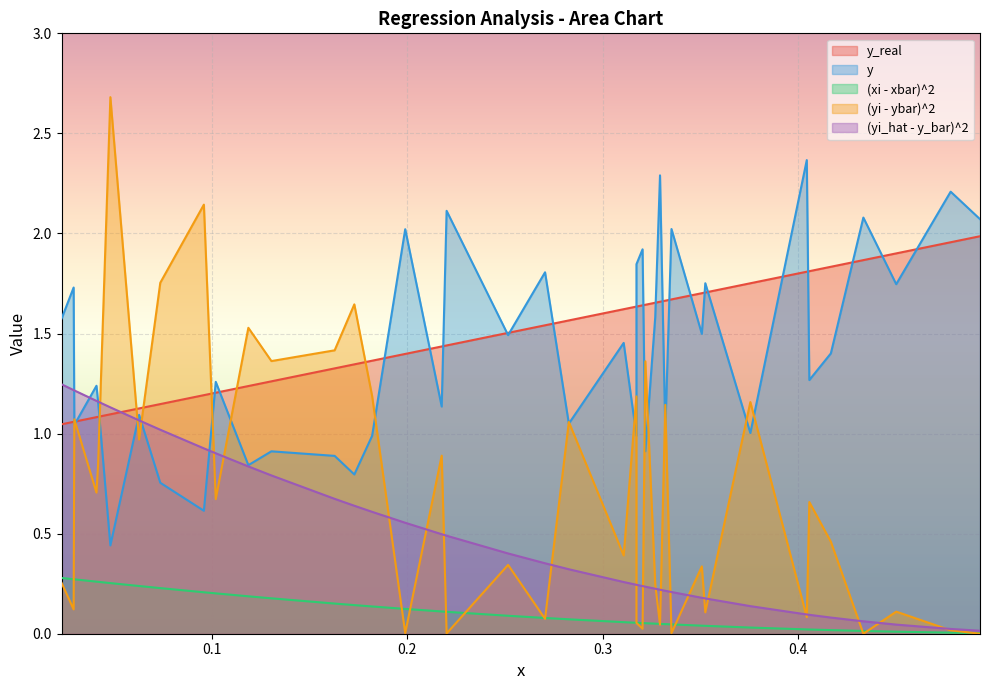

What is the difference between the second highest and second lowest values in the y series?

1.7